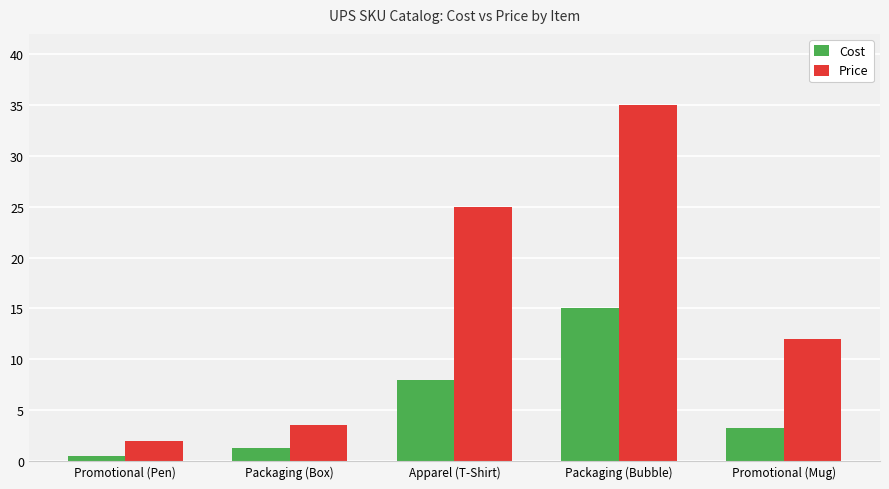

Is the value of Price at Packaging (Box) greater than the value of Cost at Packaging (Bubble)?

No